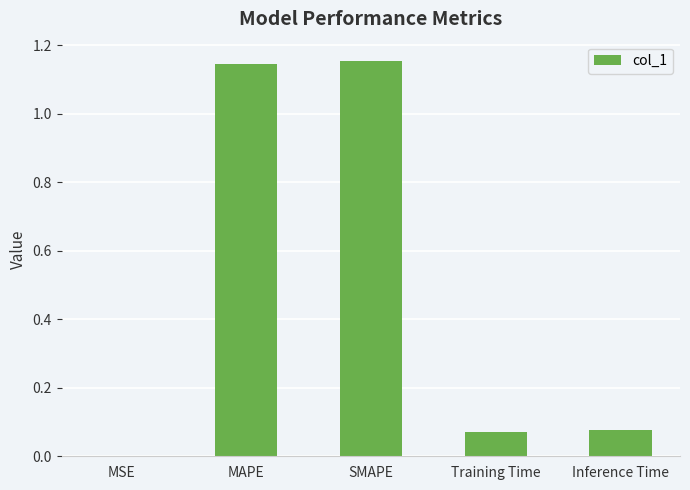

True or false: the data shows 1.8 at MAPE.

False